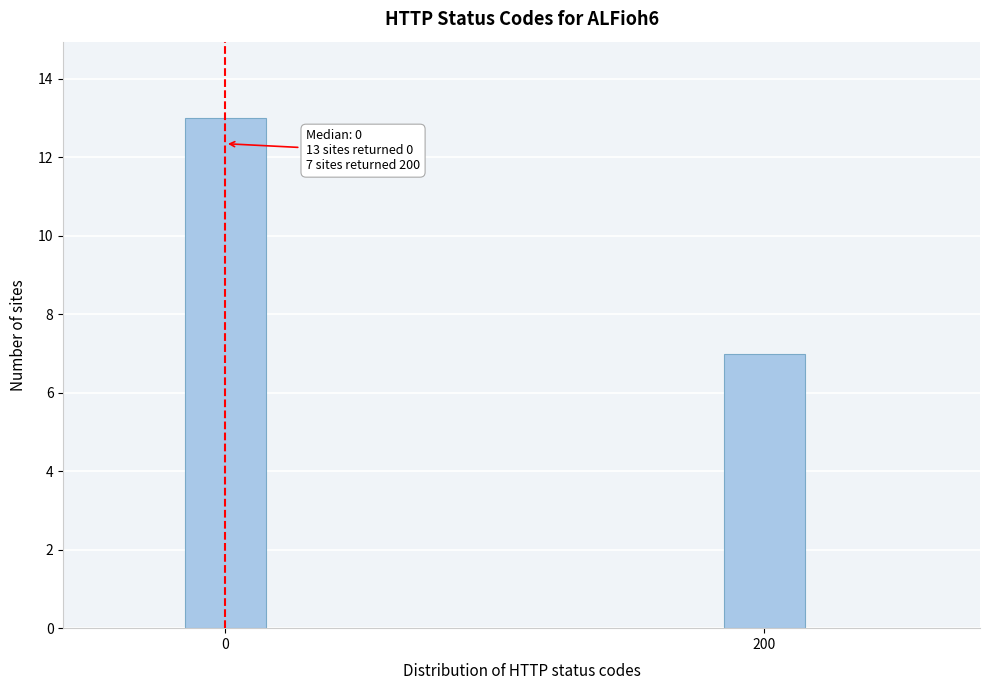

Reading left to right, extract all data points from this chart.

13	7